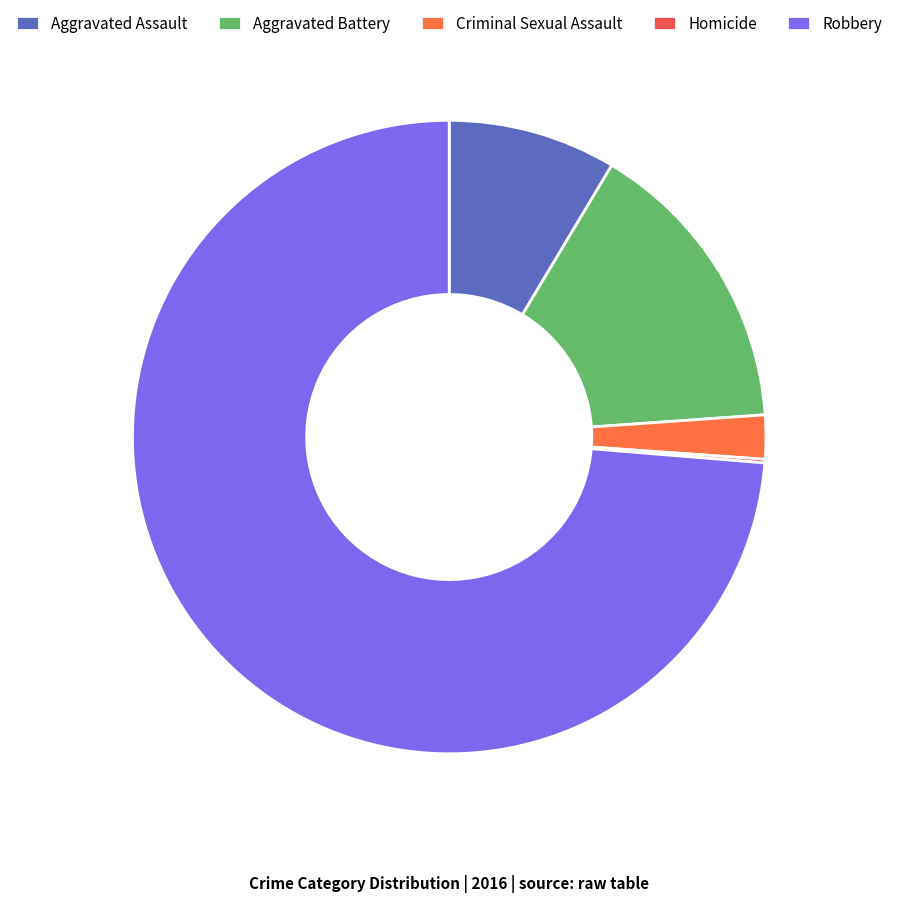

Which slice is the largest?

Robbery